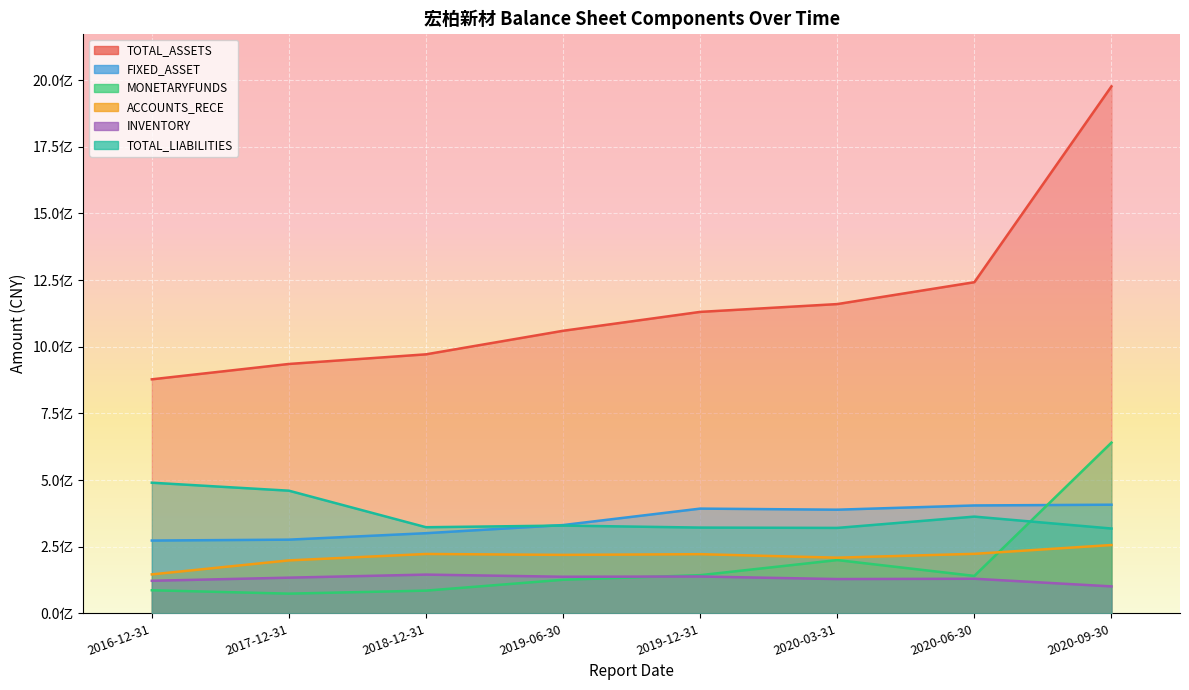

What is the label of the 5th point from the left?

2019-12-31